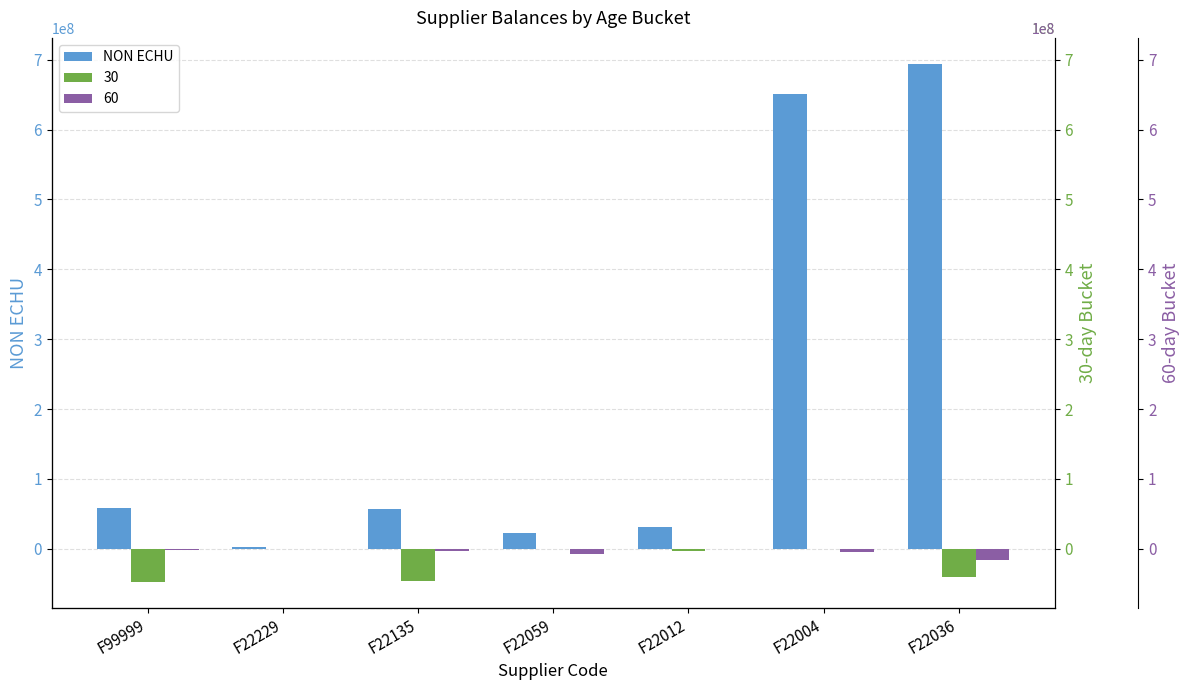

What is the label of the 2nd bar from the left?

F22229